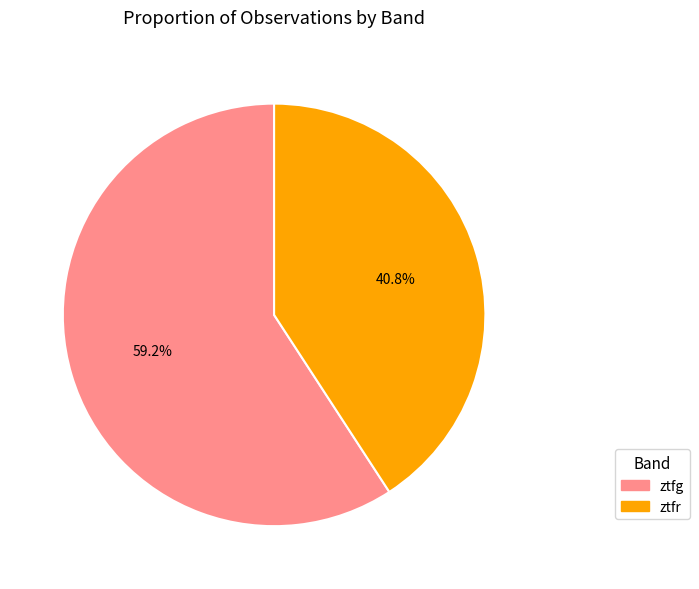

To the nearest percent, what percentage of the pie is ztfr?

41%